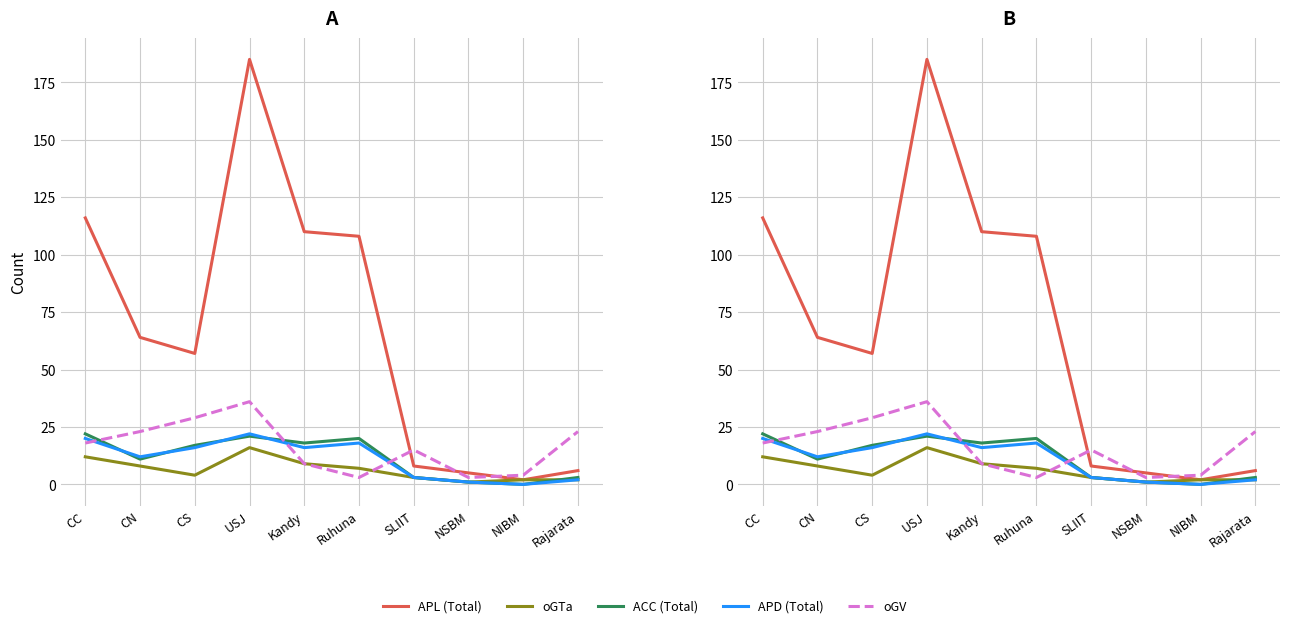

Reading left to right, what are all the values shown in this chart?

APL (Total): 116	64	57	185	110	108	8	5	2	6
oGTa: 12	8	4	16	9	7	3	1	2	2
ACC (Total): 22	11	17	21	18	20	3	1	0	3
APD (Total): 20	12	16	22	16	18	3	1	0	2
oGV: 18	23	29	36	9	3	15	3	4	23